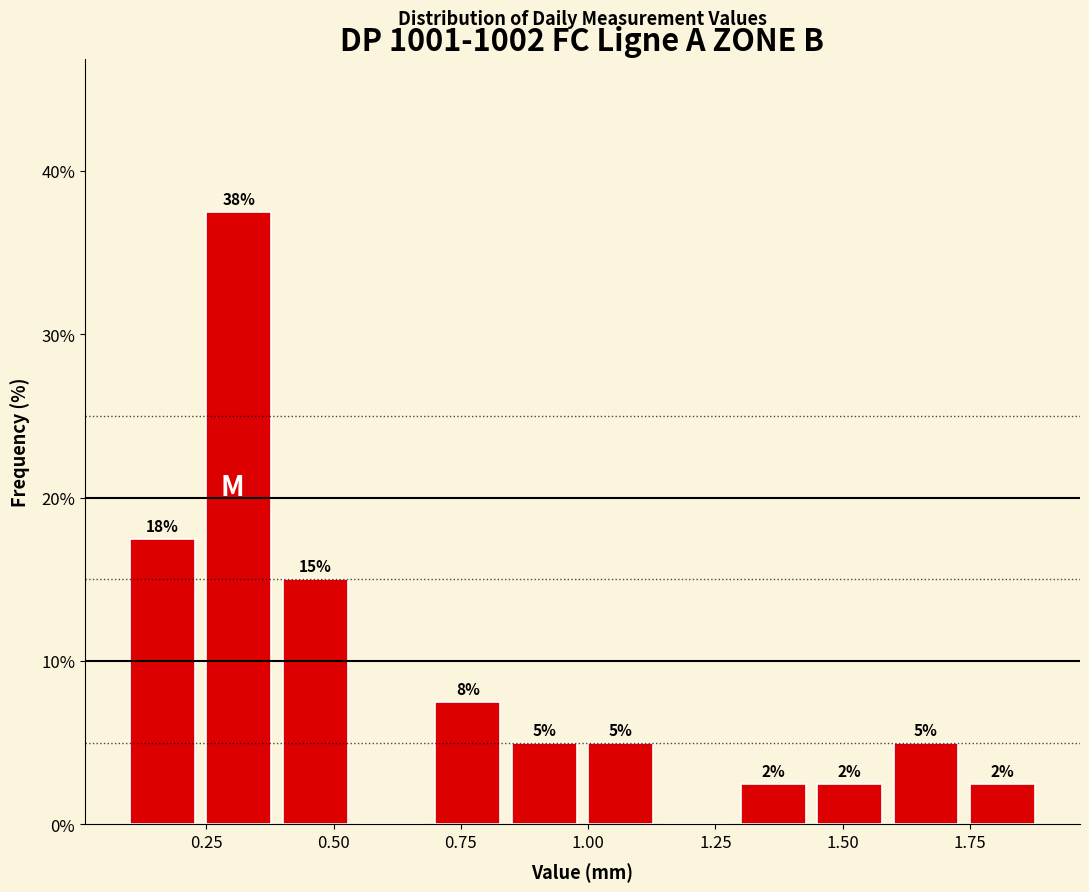

Around what value on the x-axis is the tallest bar? Give the approximate position of its centre, as read against the axis.

0.30